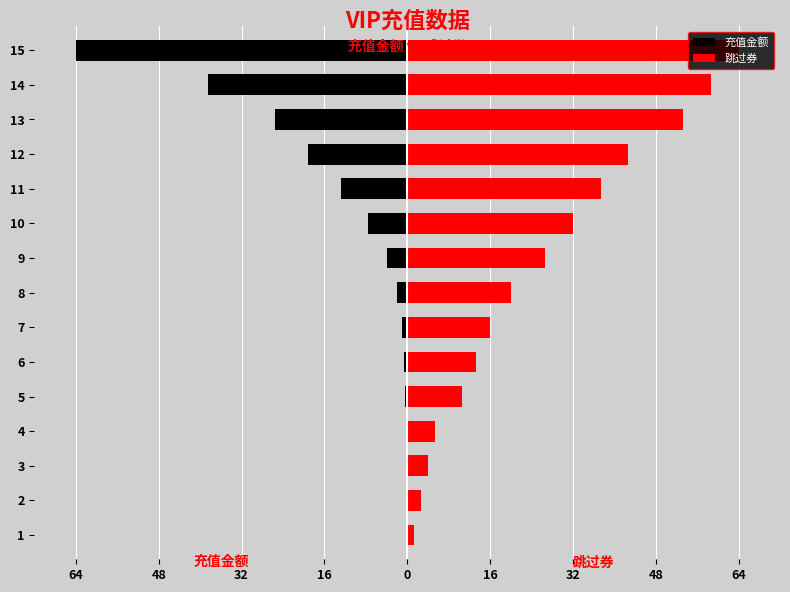

Rank the series by their average value, from highest to lowest.

跳过券, 充值金额